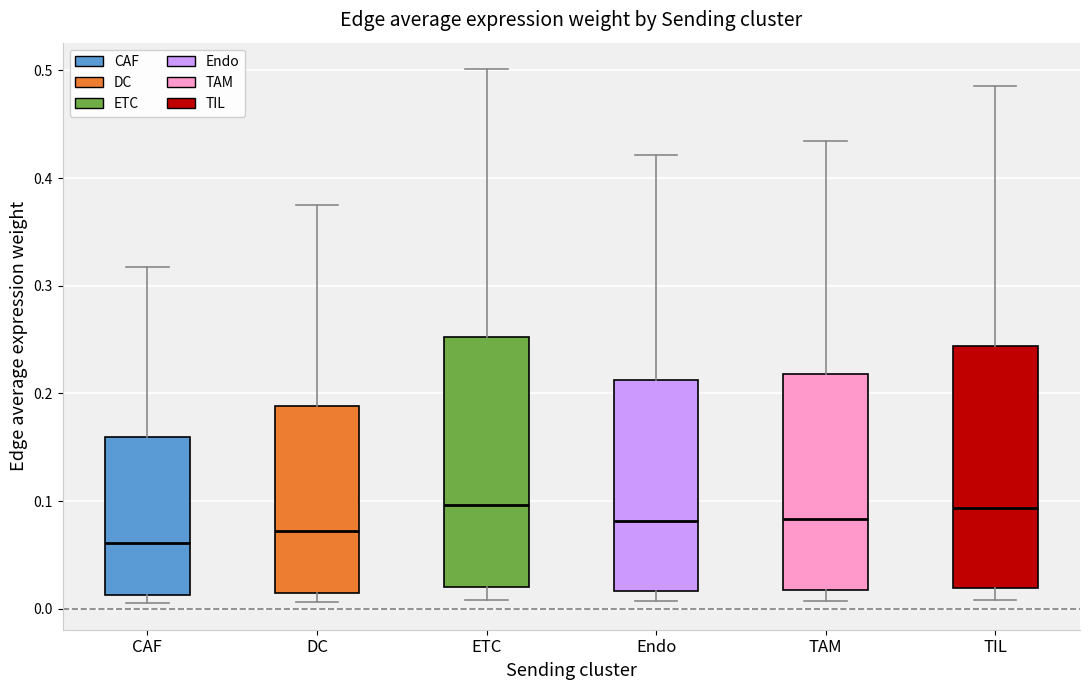

Reading left to right, read every box against the y-axis: the position of its median line, the range the box covers, and the ends of its whiskers. The values are not printed on the chart, so give them approximately, as read against the axis.

CAF: median 0.06, box 0.01 to 0.16, whiskers 0.01 (just below the box's lower edge) to 0.32
DC: median 0.07, box 0.01 to 0.19, whiskers 0.01 (just below the box's lower edge) to 0.37
ETC: median 0.10, box 0.02 to 0.25, whiskers 0.01 to 0.50
Endo: median 0.08, box 0.02 to 0.21, whiskers 0.01 to 0.42
TAM: median 0.08, box 0.02 to 0.22, whiskers 0.01 to 0.43
TIL: median 0.09, box 0.02 to 0.24, whiskers 0.01 to 0.49